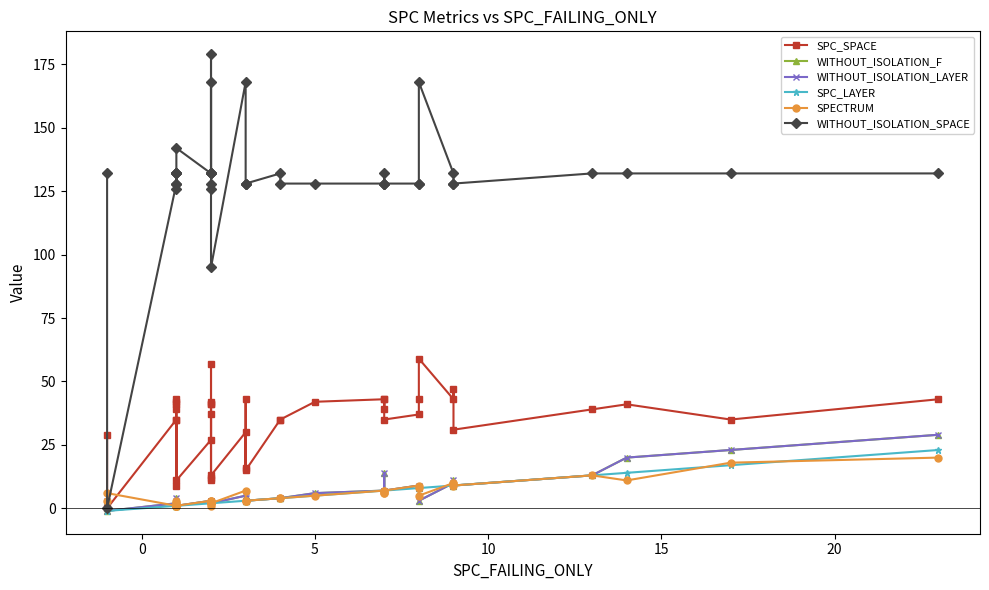

What is the label of the 15th point from the right?

5